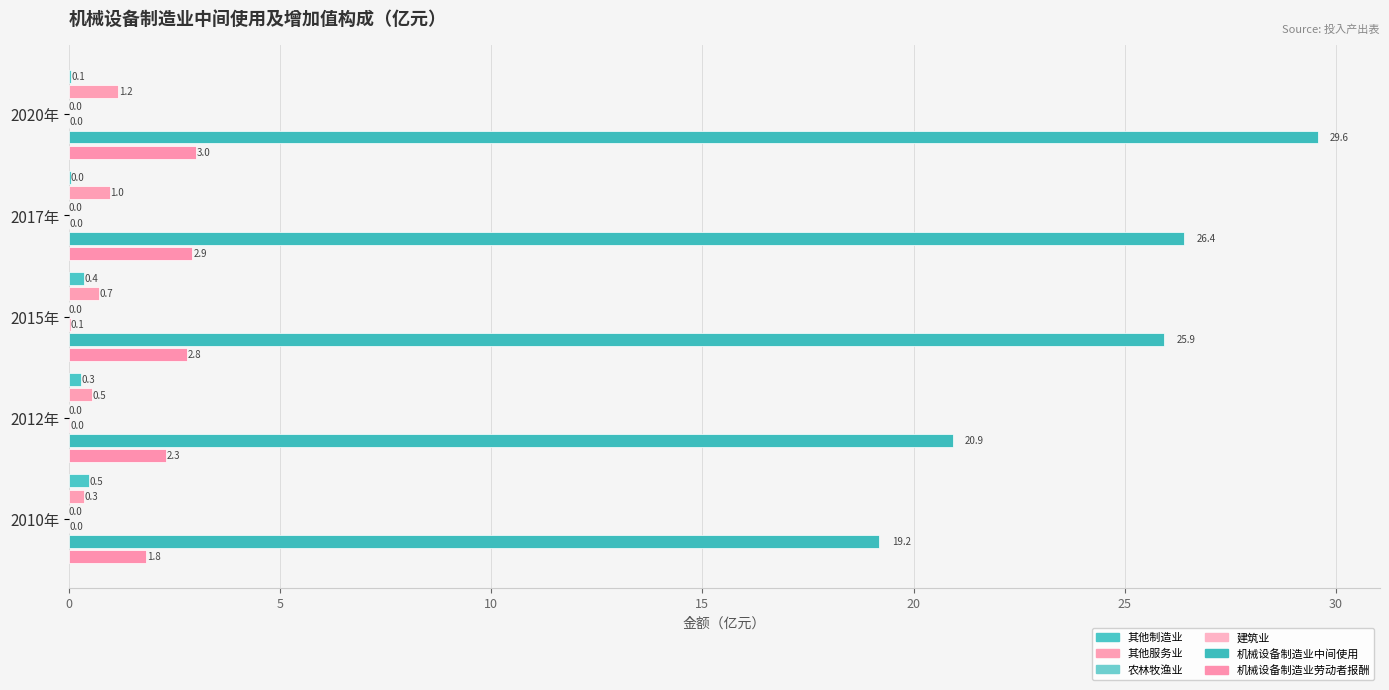

Count the number of categories in the chart.

5